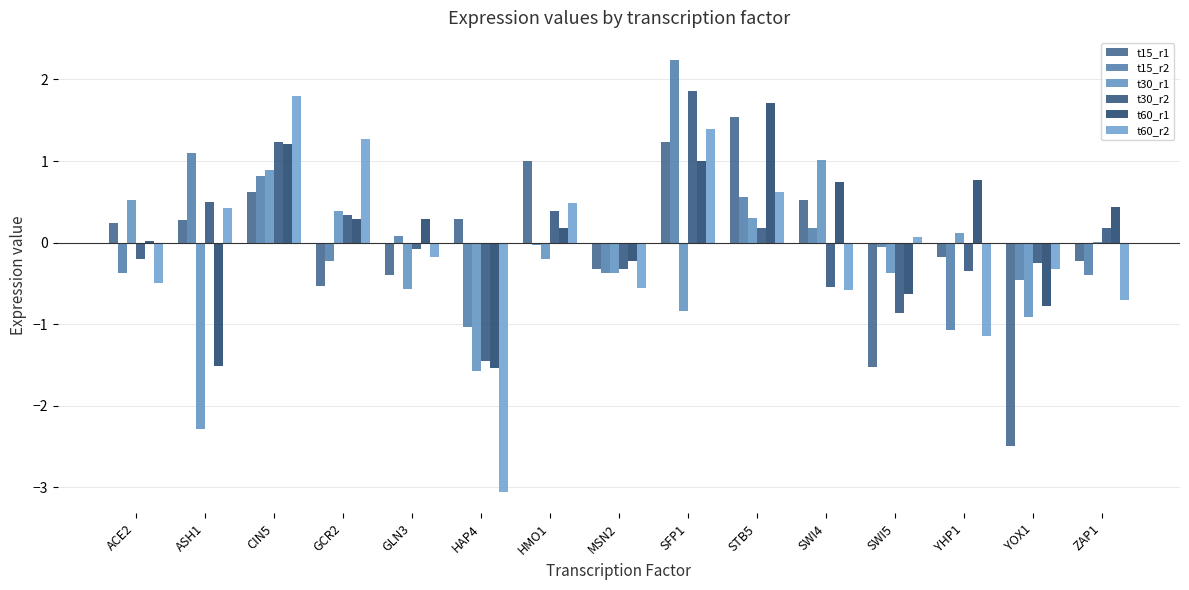

Is it true that t30_r2 equals -1.4 at HAP4?

True